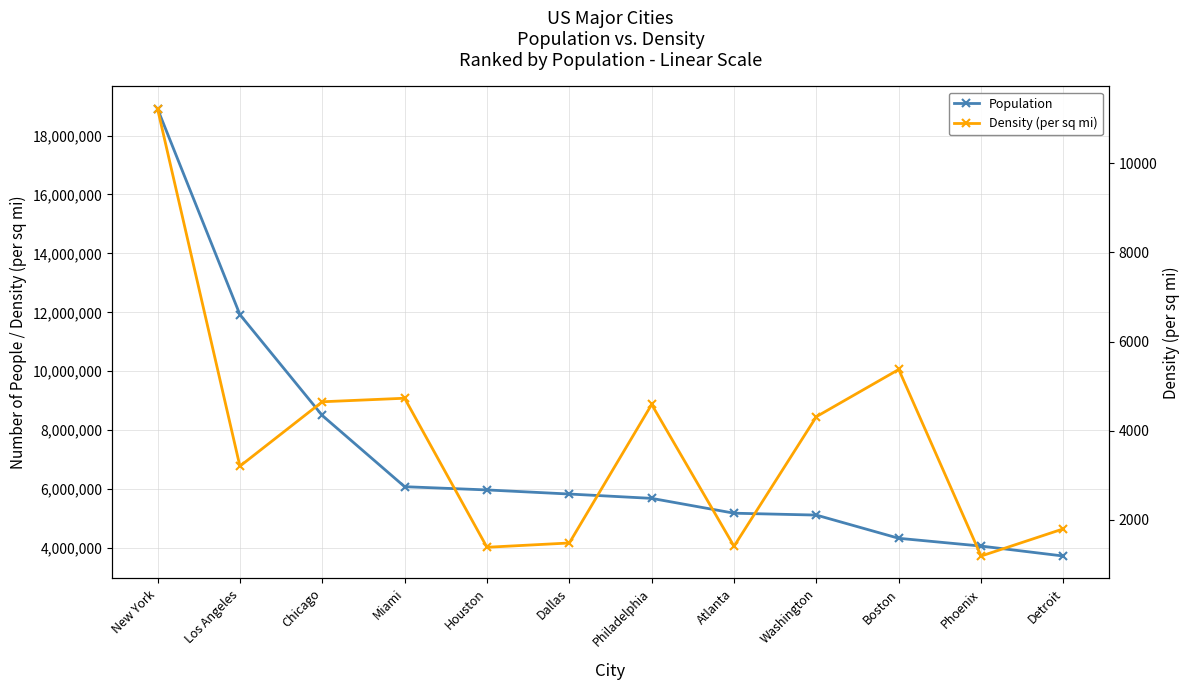

Reading left to right, list all the values displayed in this chart.

Population: 18908608.0	11922389.0	8497759.0	6080145.0	5970127.0	5830932.0	5683533.0	5180179.0	5116378.0	4328315.0	4064275.0	3725908.0
Density (per sq mi): 11226.2	3202.3	4648.7	4728.2	1382.2	1478.3	4588.9	1404.8	4315.1	5373.9	1185.3	1796.9